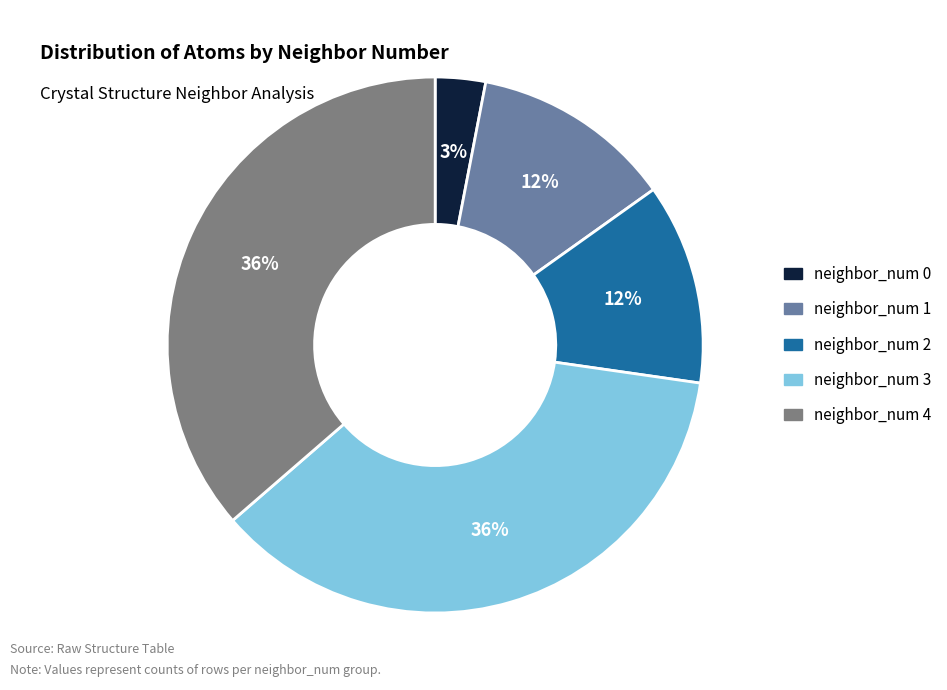

What percentage is the neighbor_num 4 slice, to the nearest percent?

36%